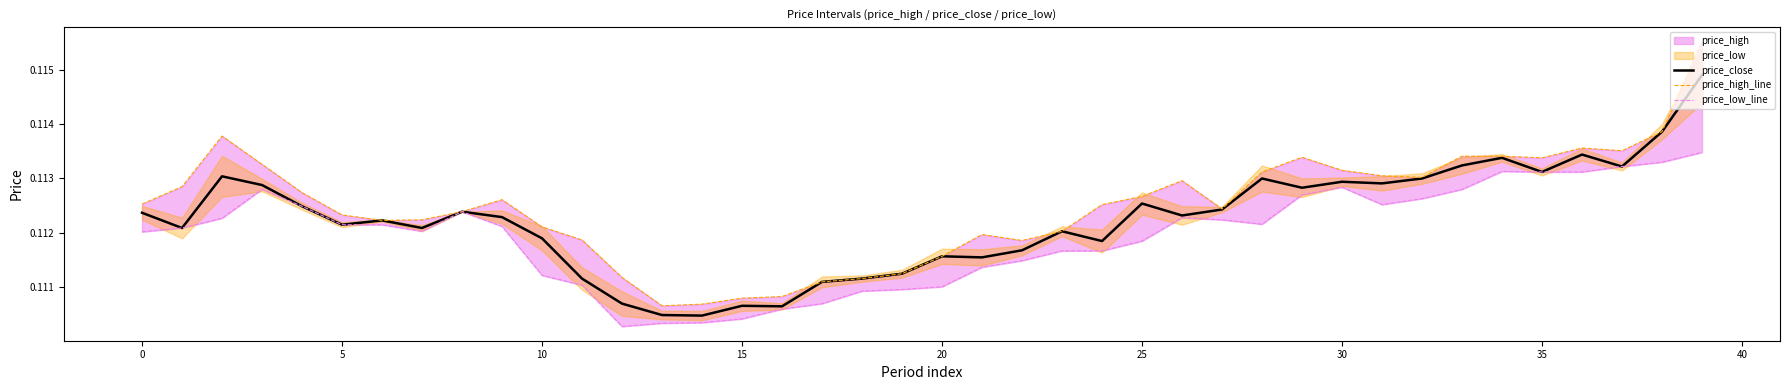

Count the price_close values in the range 0 to 1.

40